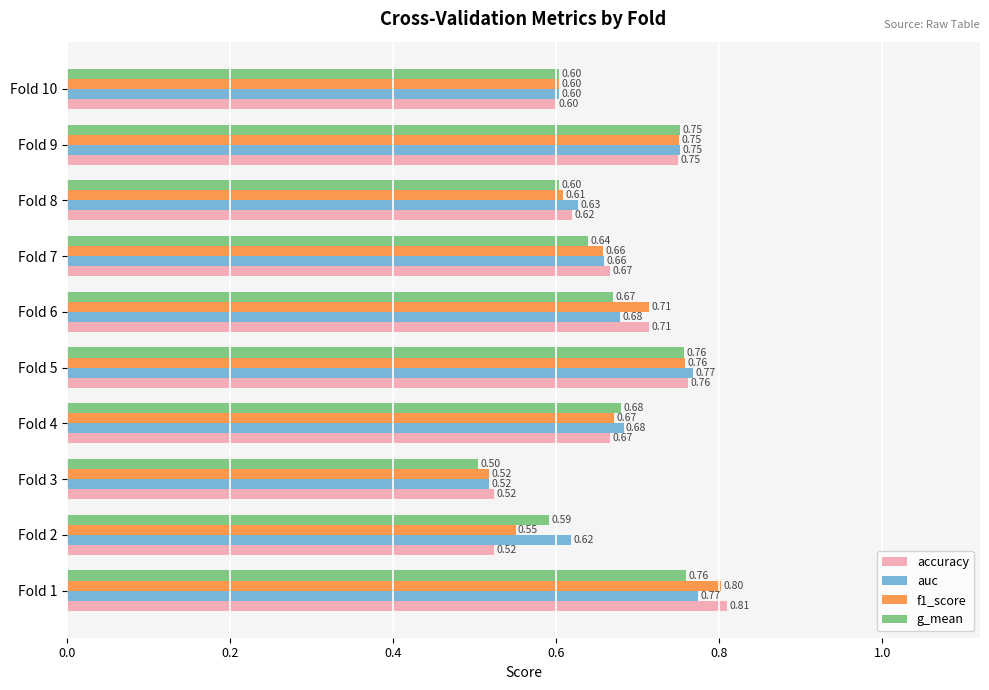

What is the greatest value displayed?

0.8